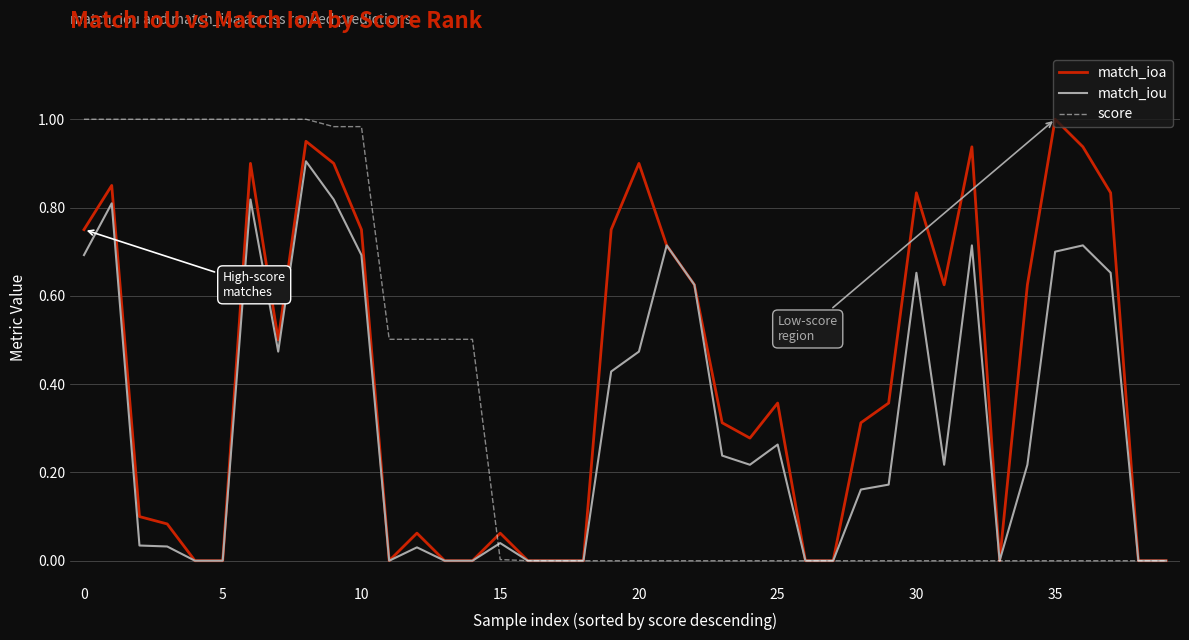

Which series has the largest total across all categories?

match_ioa